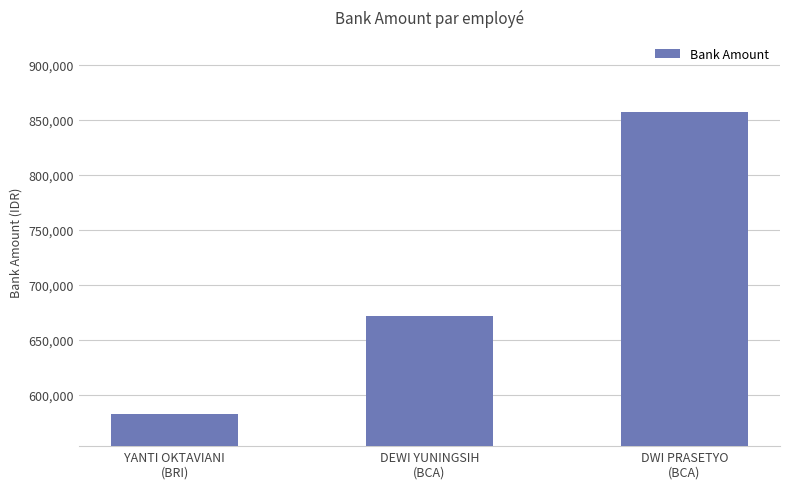

Reading right to left, extract all data points from this chart.

DWI PRASETYO
(BCA)=856797	DEWI YUNINGSIH
(BCA)=671947	YANTI OKTAVIANI
(BRI)=582549